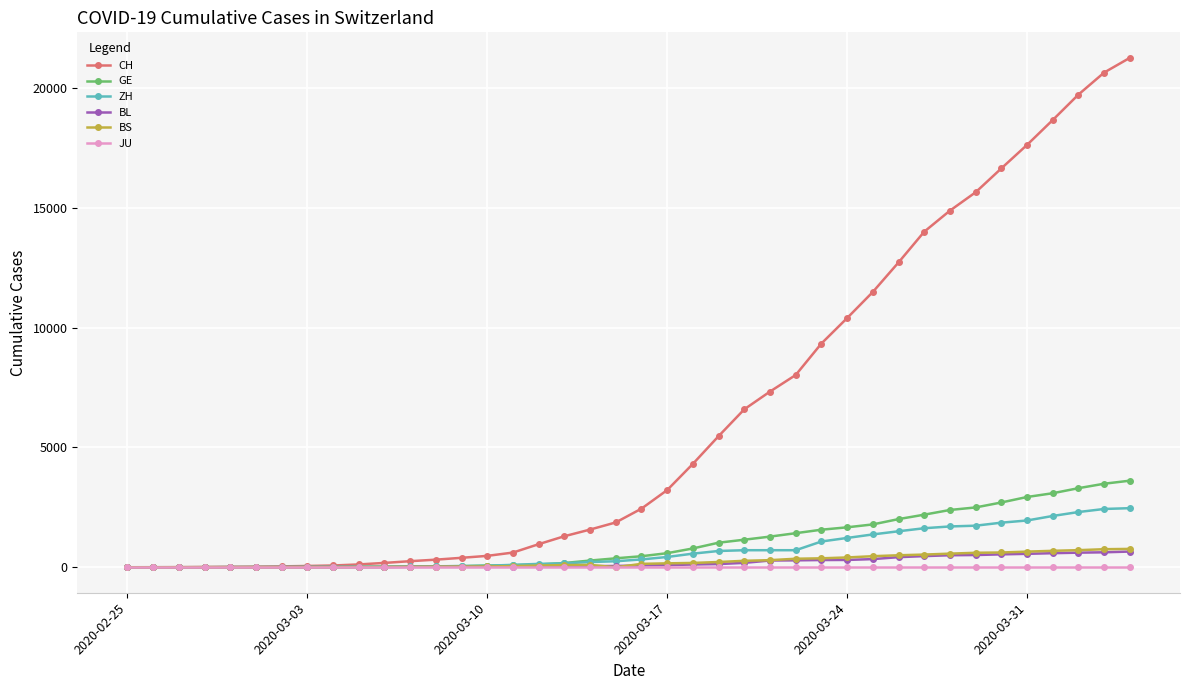

Which series has the largest total across all categories?

CH